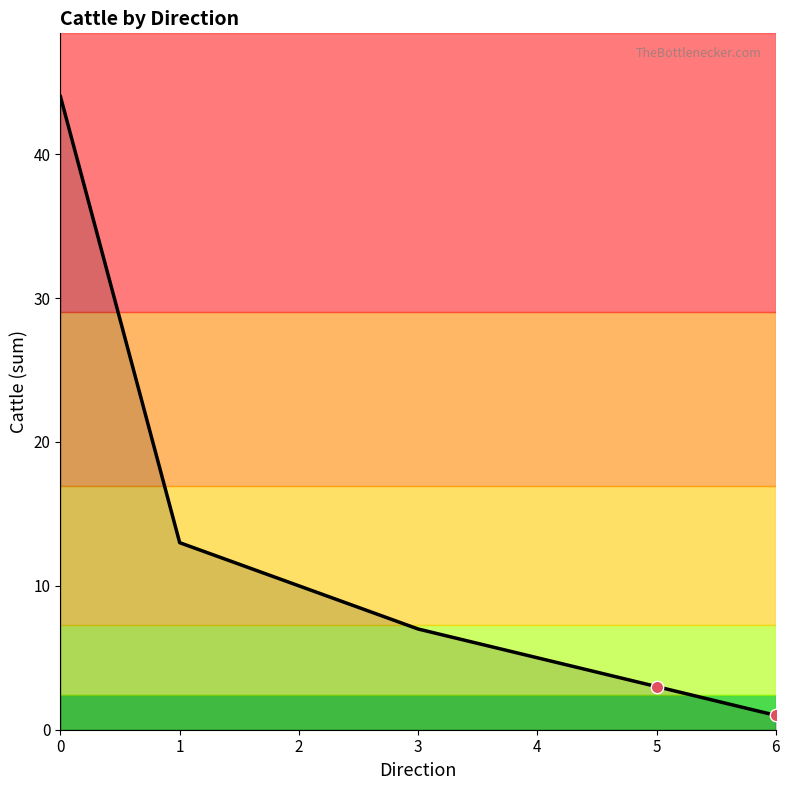

Between 6 and 5, which is larger?

5